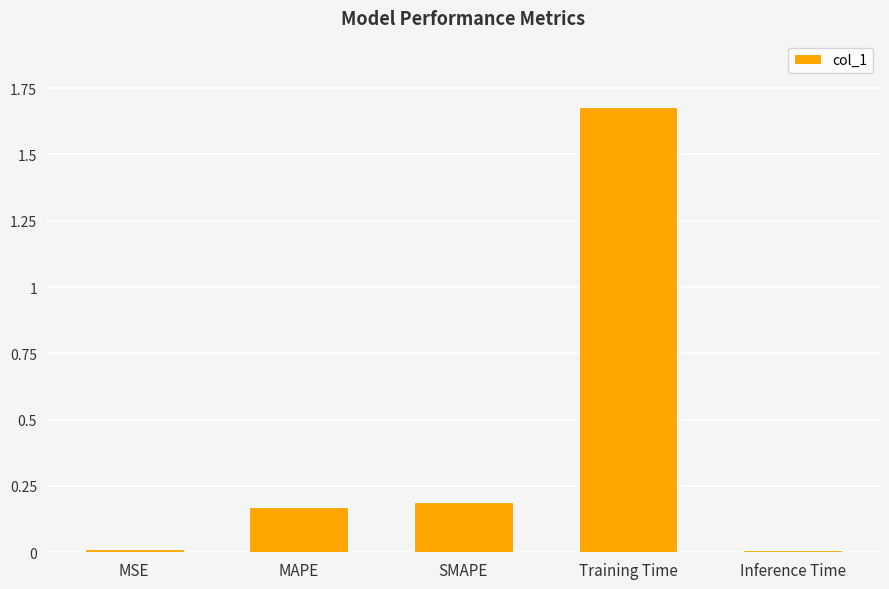

How many bars are there in total?

5